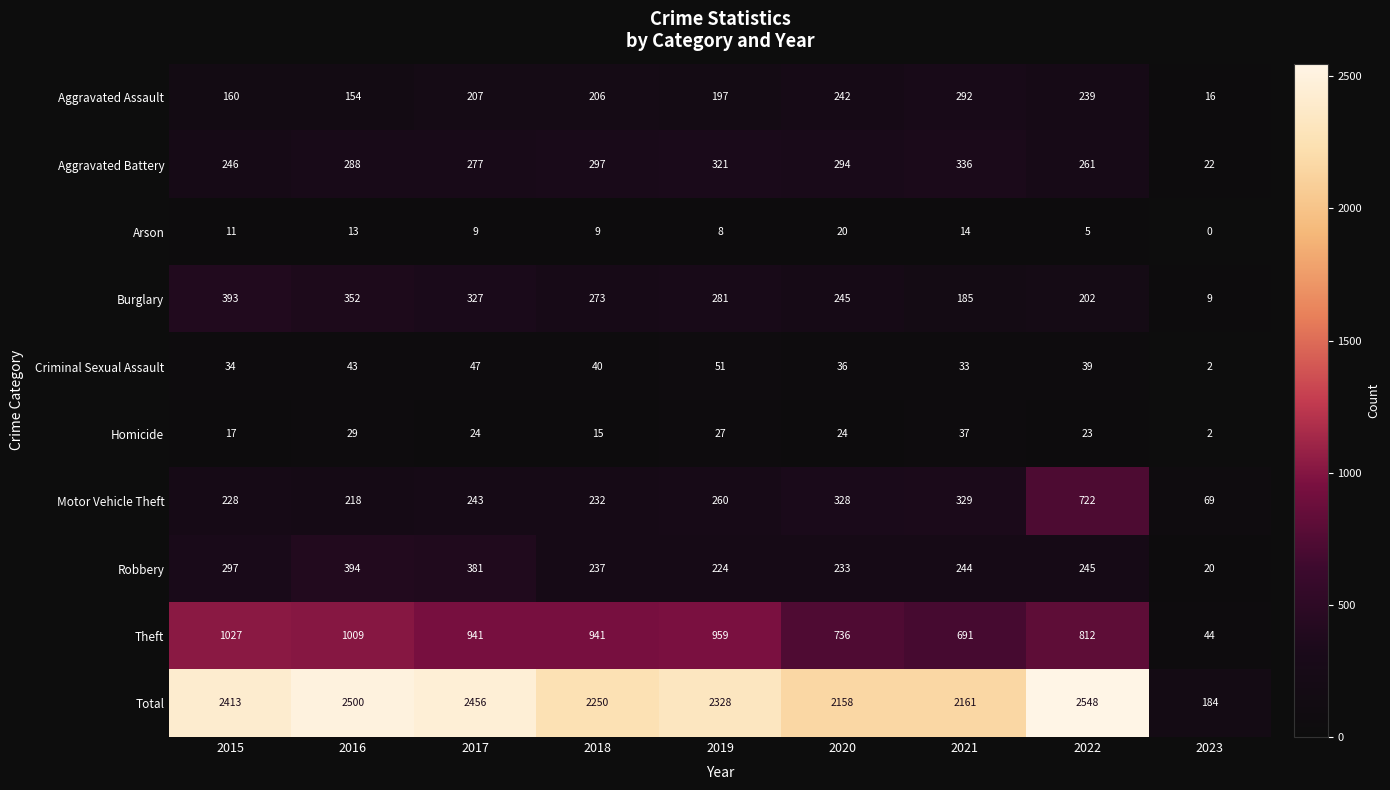

Rank the series at 2017 from lowest to highest value.

Arson, Homicide, Criminal Sexual Assault, Aggravated Assault, Motor Vehicle Theft, Aggravated Battery, Burglary, Robbery, Theft, Total